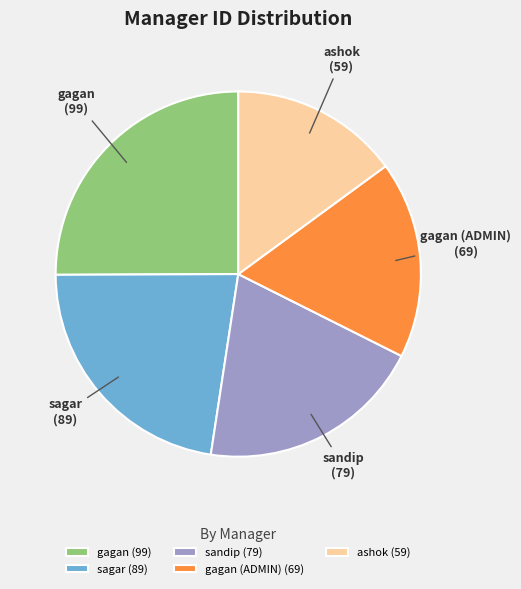

What is the ratio of the value at ashok to the value at sandip?

0.7